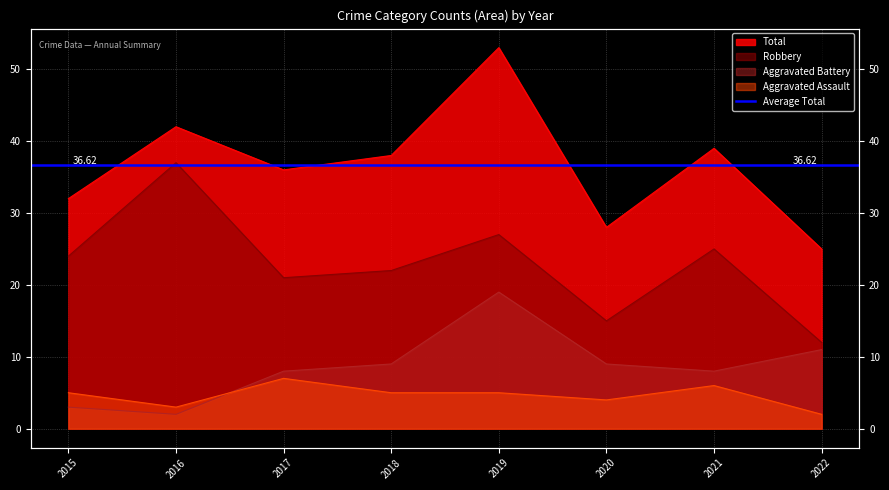

What is the approximate value of Robbery at 2016, to the nearest 10?

40